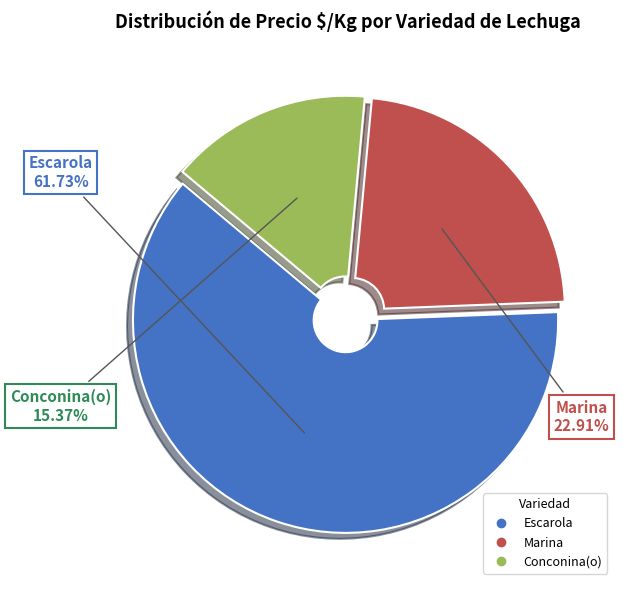

Is there a majority slice in this chart?

Yes